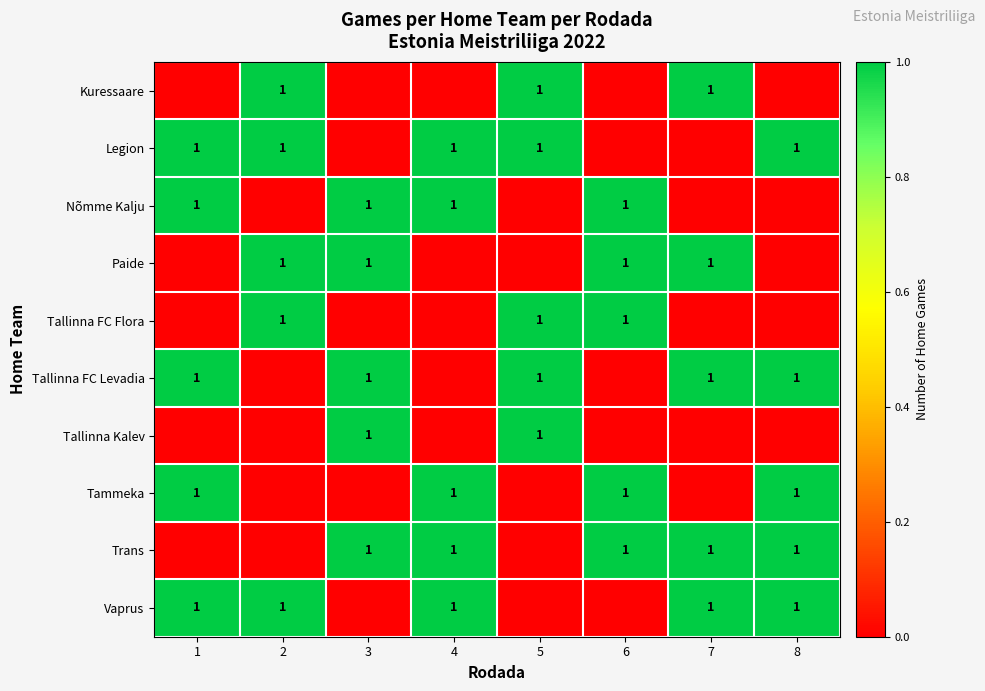

The Tammeka series shows 1 at 8. True or false?

True